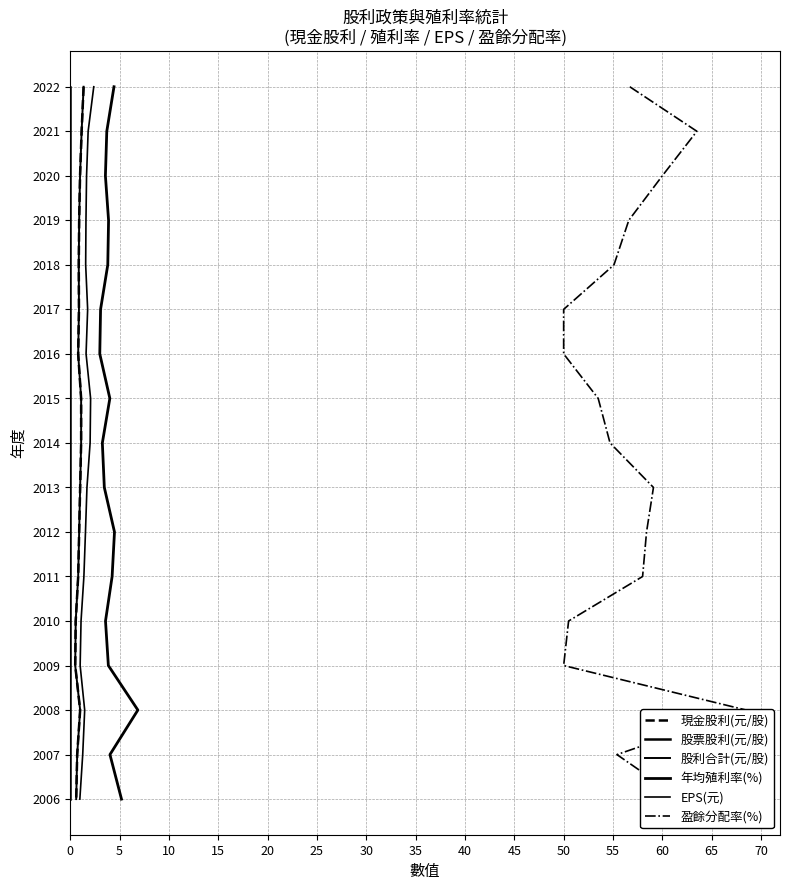

Is this an area chart (filled region under the line)?

No